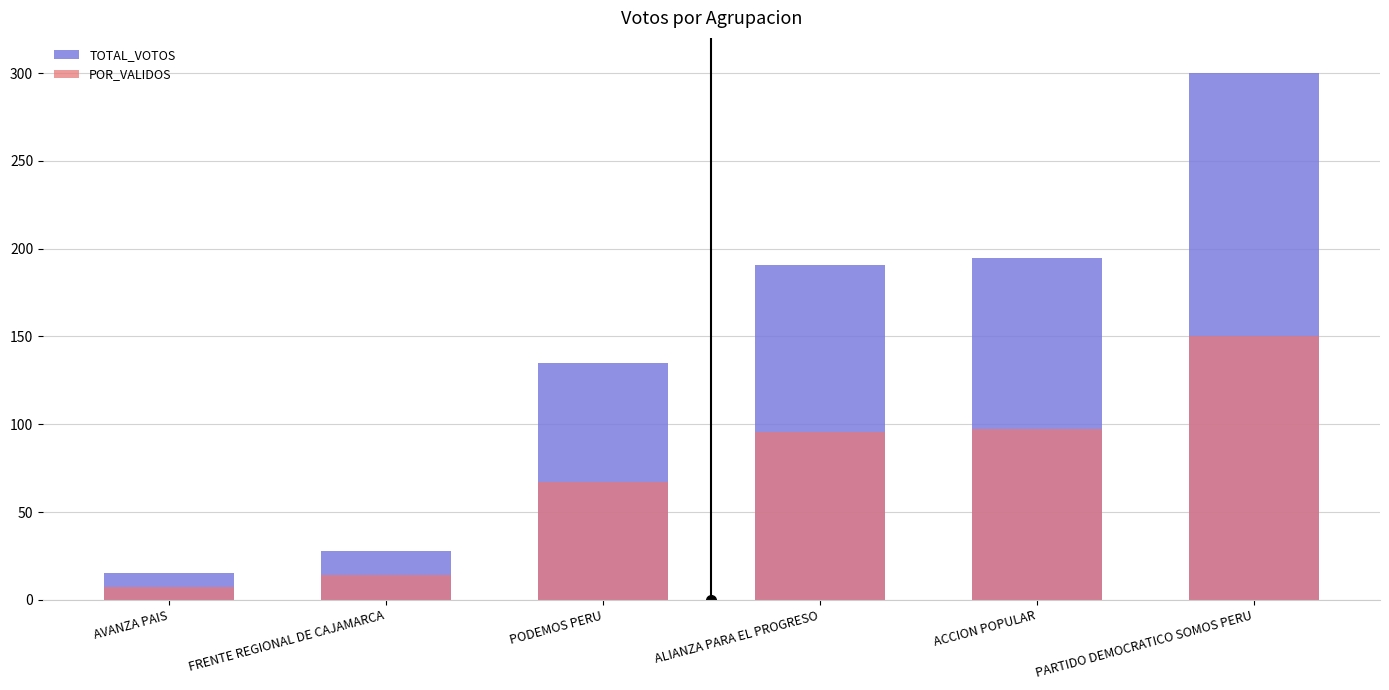

Reading right to left, transcribe all the data shown in this chart.

TOTAL_VOTOS: PARTIDO DEMOCRATICO SOMOS PERU=300.0	ACCION POPULAR=194.7	ALIANZA PARA EL PROGRESO=191.0	PODEMOS PERU=134.6	FRENTE REGIONAL DE CAJAMARCA=28.0	AVANZA PAIS=15.0
POR_VALIDOS: PARTIDO DEMOCRATICO SOMOS PERU=150.0	ACCION POPULAR=97.4	ALIANZA PARA EL PROGRESO=95.5	PODEMOS PERU=67.3	FRENTE REGIONAL DE CAJAMARCA=14.0	AVANZA PAIS=7.5